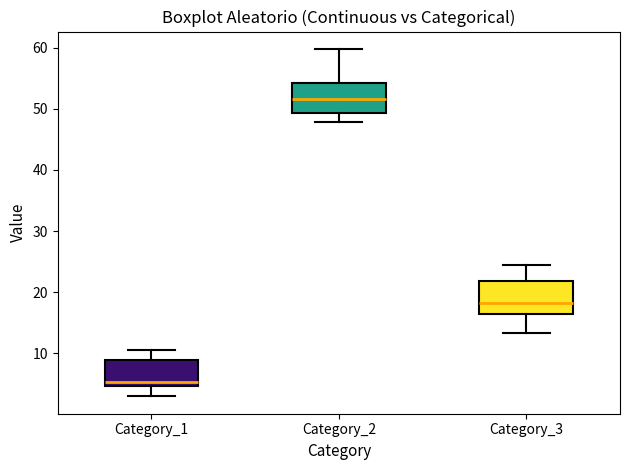

Reading left to right, transcribe this box plot: for each box, give where its median line is, the range the box spans, and where its two whiskers end, as read against the y-axis. The values are not printed on the chart, so give them approximately, as read against the axis.

Category_1: median 5 (just above the box's lower edge), box 5 to 9, whiskers 3 to 11
Category_2: median 52, box 49 to 54, whiskers 48 to 60
Category_3: median 18, box 16 to 22, whiskers 13 to 24